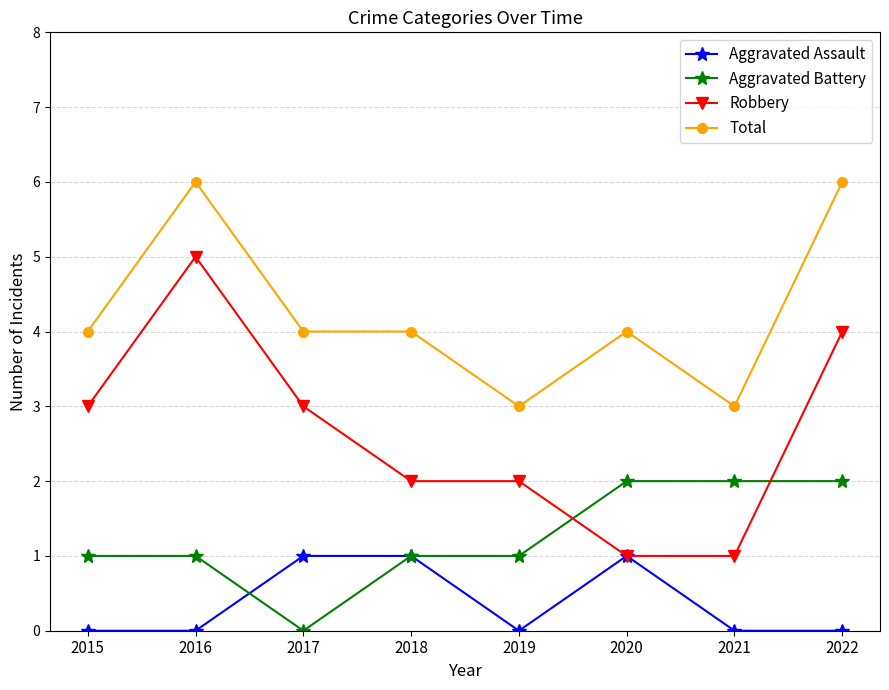

True or false: Aggravated Assault has more than 2 interior local peaks.

False